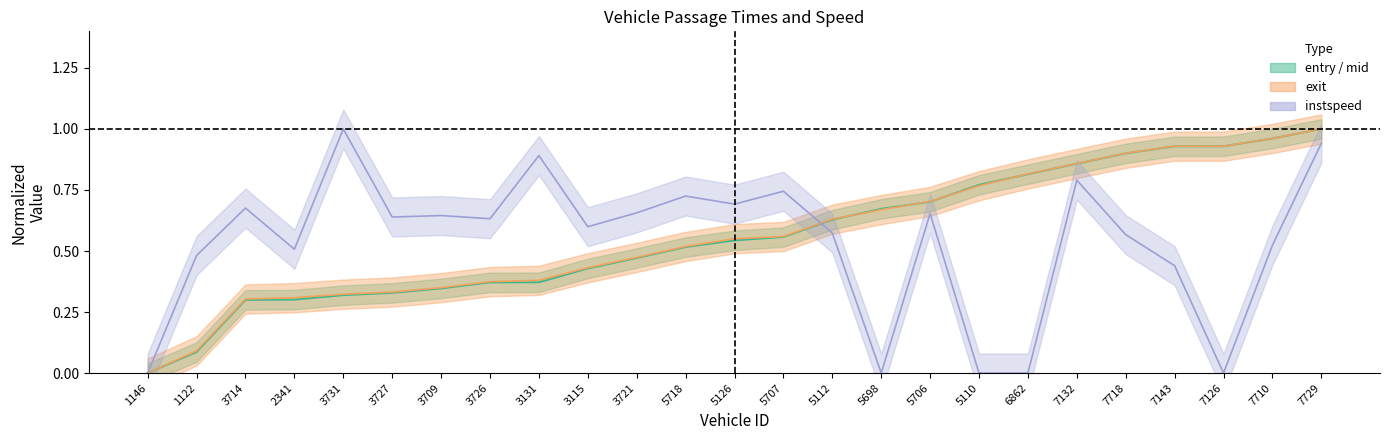

What is the label of the 25th point from the right?

1146